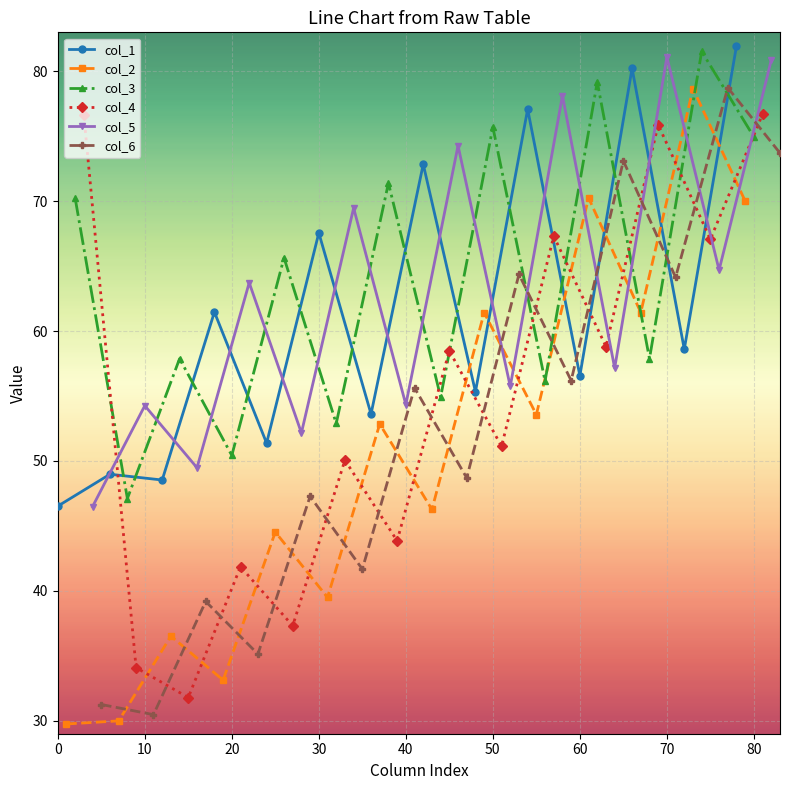

What is the maximum value for col_6?

78.7